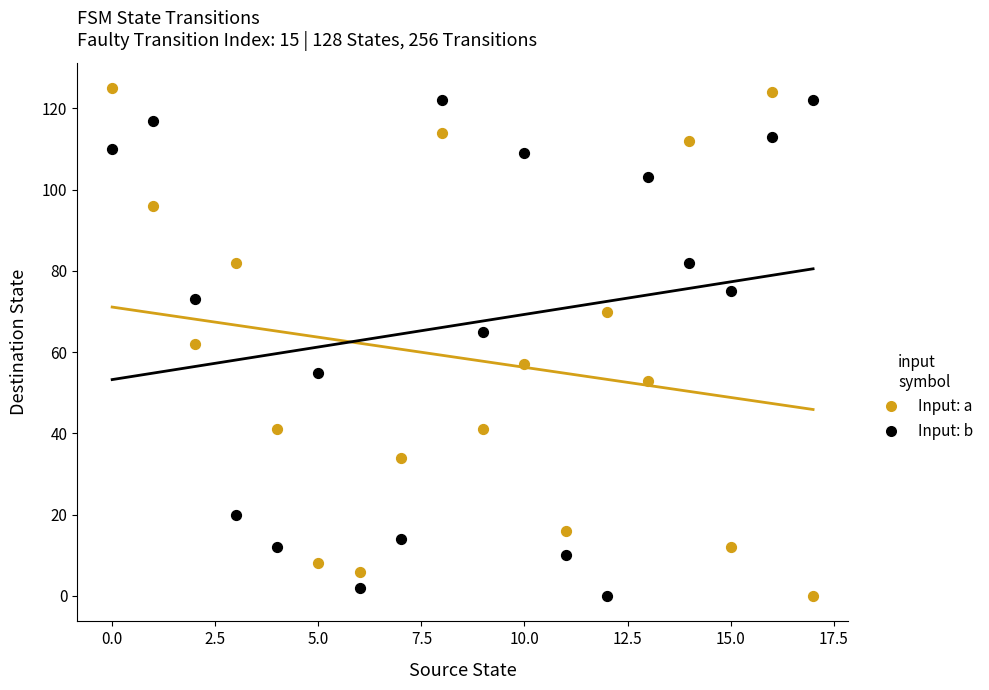

Which series reaches the maximum Y coordinate?

Input: a